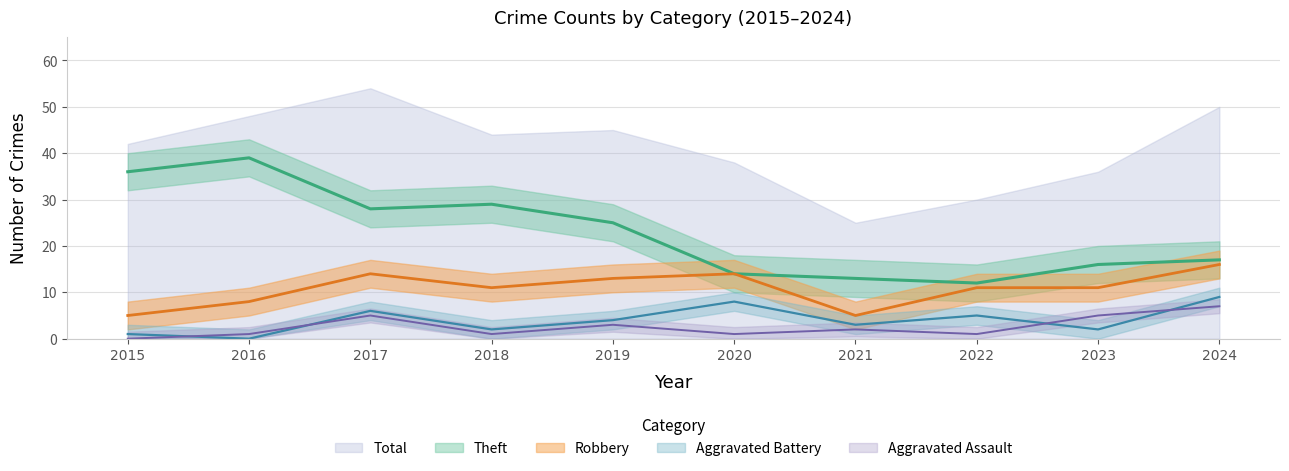

Does the chart have visible grid lines?

Yes